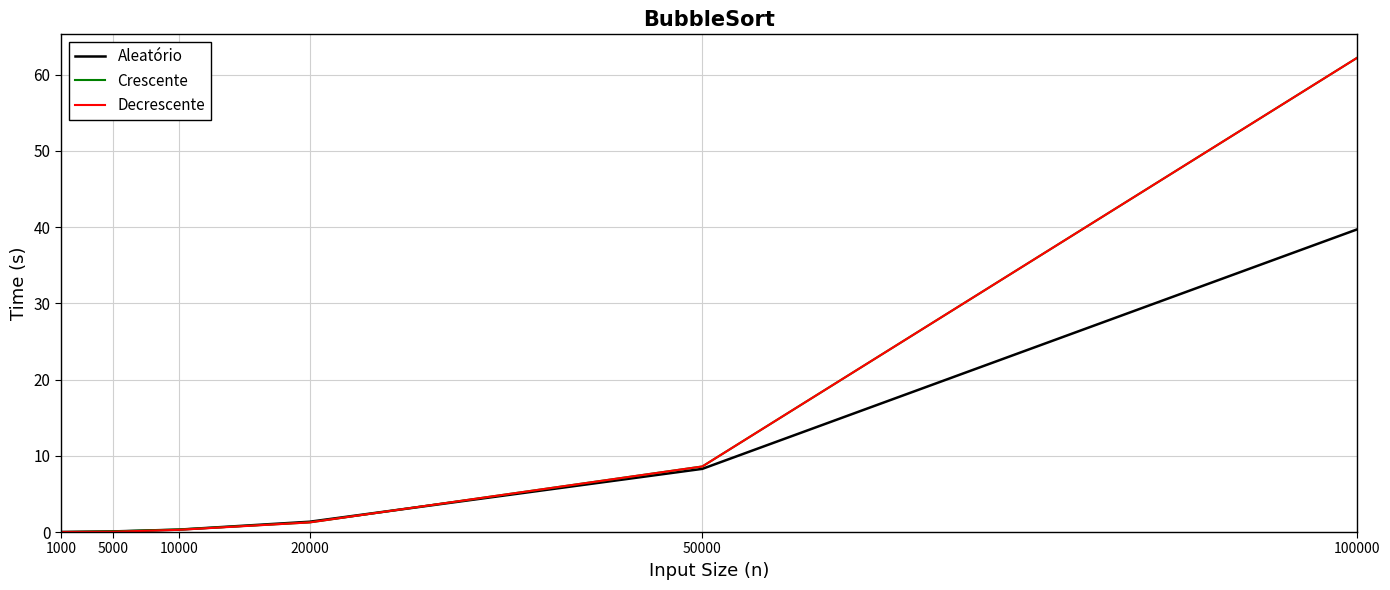

Is it true that Aleatório equals 39.7 at 100000?

True